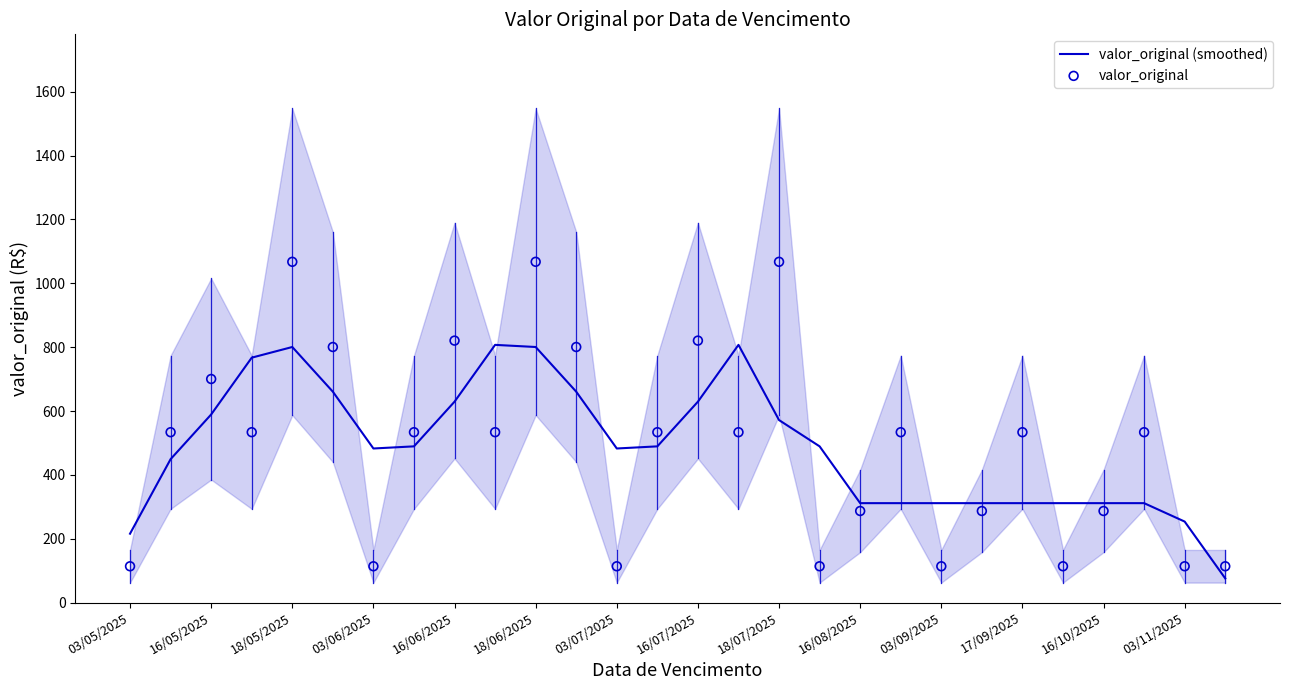

What is the total value across all series at 21?

598.3